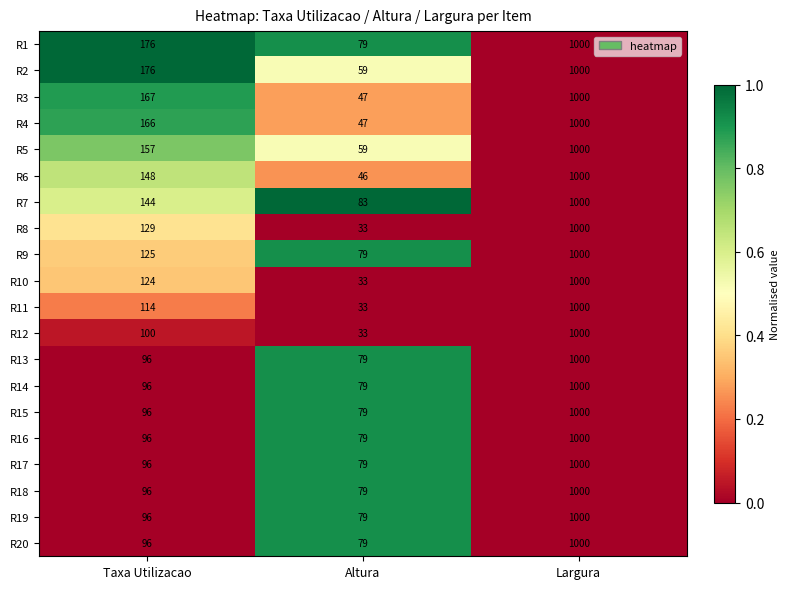

True or false: R8 has a value of 33 at Altura.

True